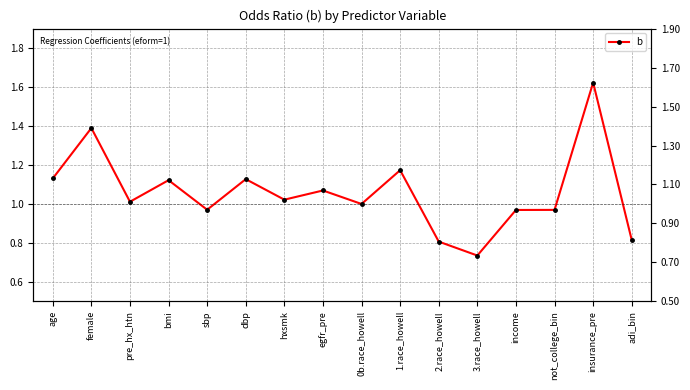

Reading left to right, list all the values displayed in this chart.

age=1.1	female=1.4	pre_hx_htn=1.0	bmi=1.1	sbp=1.0	dbp=1.1	hxsmk=1.0	egfr_pre=1.1	0b.race_howell=1.0	1.race_howell=1.2	2.race_howell=0.8	3.race_howell=0.7	income=1.0	not_college_bin=1.0	insurance_pre=1.6	adi_bin=0.8